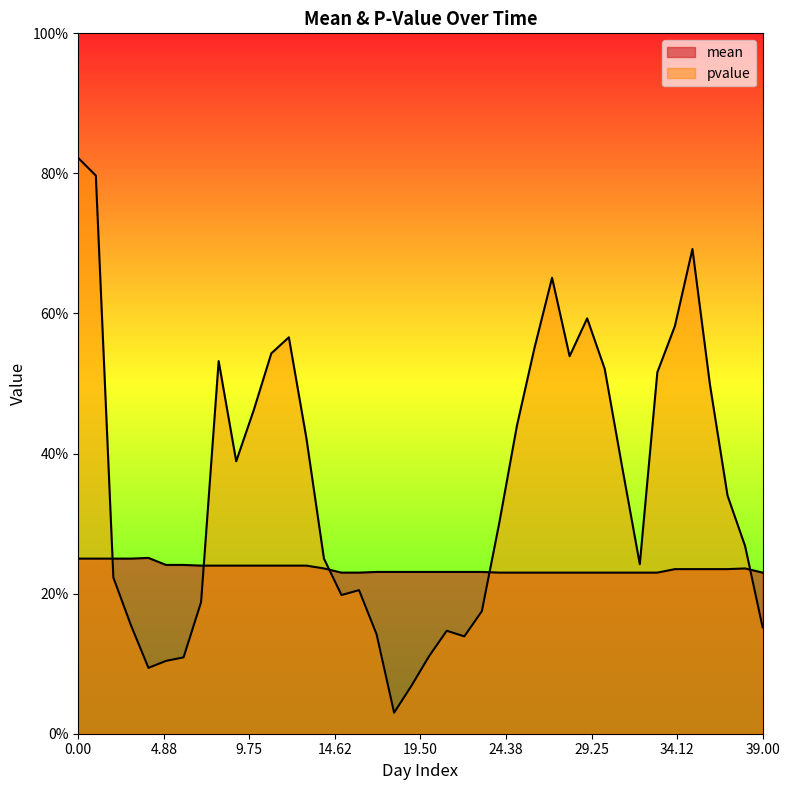

The value of mean at 13 is 0.2. True or false?

False